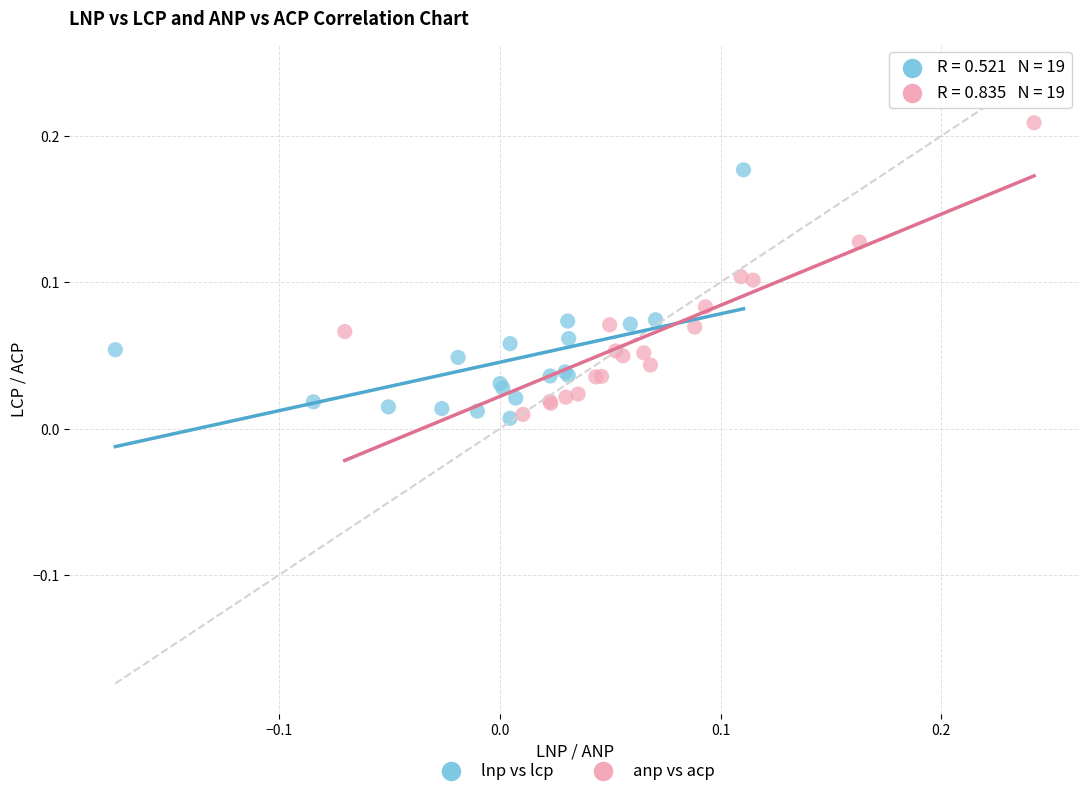

Which series has the widest spread of Y values?

anp vs acp